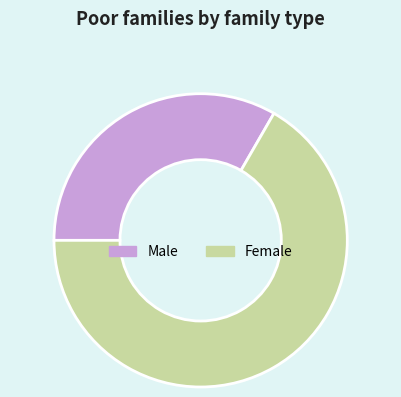

Approximately how many times larger is the value at Female compared to Male?

2.0